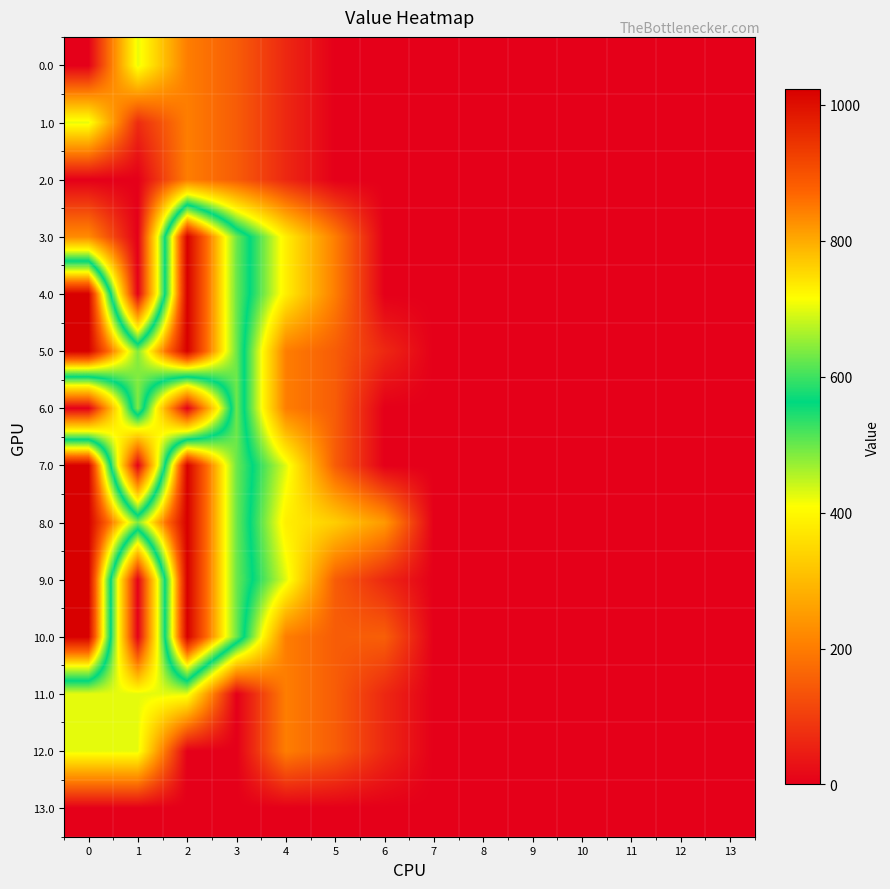

Reading left to right, list all the values displayed in this chart.

0.0: 0=0.0	1=424.0	2=202.5	3=149.1	4=65.2	5=0.0	6=0.0	7=0.0	8=0.0	9=0.0	10=0.0	11=0.0	12=0.0	13=0.0
1.0: 0=424.0	1=71.2	2=202.5	3=149.1	4=65.2	5=0.0	6=0.0	7=0.0	8=0.0	9=0.0	10=0.0	11=0.0	12=0.0	13=0.0
2.0: 0=0.0	1=0.0	2=202.5	3=149.1	4=65.2	5=0.0	6=0.0	7=0.0	8=0.0	9=0.0	10=0.0	11=0.0	12=0.0	13=0.0
3.0: 0=224.2	1=0.0	2=1023.2	3=628.1	4=384.5	5=202.5	6=0.0	7=0.0	8=0.0	9=0.0	10=0.0	11=0.0	12=0.0	13=0.0
4.0: 0=1023.2	1=0.0	2=1023.2	3=626.8	4=384.5	5=202.5	6=0.0	7=0.0	8=0.0	9=0.0	10=0.0	11=0.0	12=0.0	13=0.0
5.0: 0=1023.2	1=640.9	2=1023.2	3=628.1	4=202.5	5=149.1	6=65.2	7=0.0	8=0.0	9=0.0	10=0.0	11=0.0	12=0.0	13=0.0
6.0: 0=0.0	1=640.9	2=0.0	3=628.1	4=202.5	5=149.1	6=0.0	7=0.0	8=0.0	9=0.0	10=0.0	11=0.0	12=0.0	13=0.0
7.0: 0=1023.2	1=0.0	2=1023.2	3=628.1	4=428.5	5=149.1	6=0.0	7=0.0	8=0.0	9=0.0	10=0.0	11=0.0	12=0.0	13=0.0
8.0: 0=1023.2	1=640.9	2=1023.2	3=628.1	4=384.5	5=331.1	6=247.2	7=0.0	8=0.0	9=0.0	10=0.0	11=0.0	12=0.0	13=0.0
9.0: 0=1023.2	1=0.0	2=1023.2	3=628.1	4=428.5	5=149.1	6=65.2	7=0.0	8=0.0	9=0.0	10=0.0	11=0.0	12=0.0	13=0.0
10.0: 0=1023.2	1=0.0	2=1023.2	3=628.1	4=202.5	5=149.1	6=152.8	7=0.0	8=0.0	9=0.0	10=0.0	11=0.0	12=0.0	13=0.0
11.0: 0=425.0	1=425.0	2=425.0	3=0.0	4=202.5	5=149.1	6=65.2	7=0.0	8=0.0	9=0.0	10=0.0	11=0.0	12=0.0	13=0.0
12.0: 0=425.0	1=425.0	2=0.0	3=0.0	4=202.5	5=149.1	6=65.2	7=0.0	8=0.0	9=0.0	10=0.0	11=0.0	12=0.0	13=0.0
13.0: 0=0.0	1=0.0	2=0.0	3=0.0	4=0.0	5=0.0	6=0.0	7=0.0	8=0.0	9=0.0	10=0.0	11=0.0	12=0.0	13=0.0